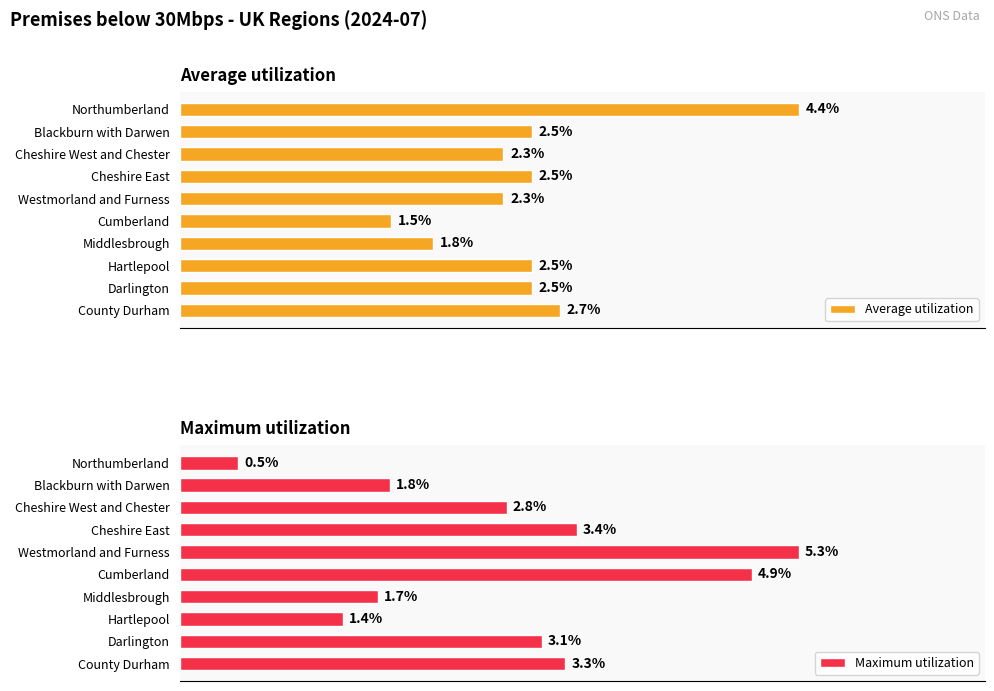

Is the value of Maximum utilization at 3 greater than the value of Average utilization at 8?

No